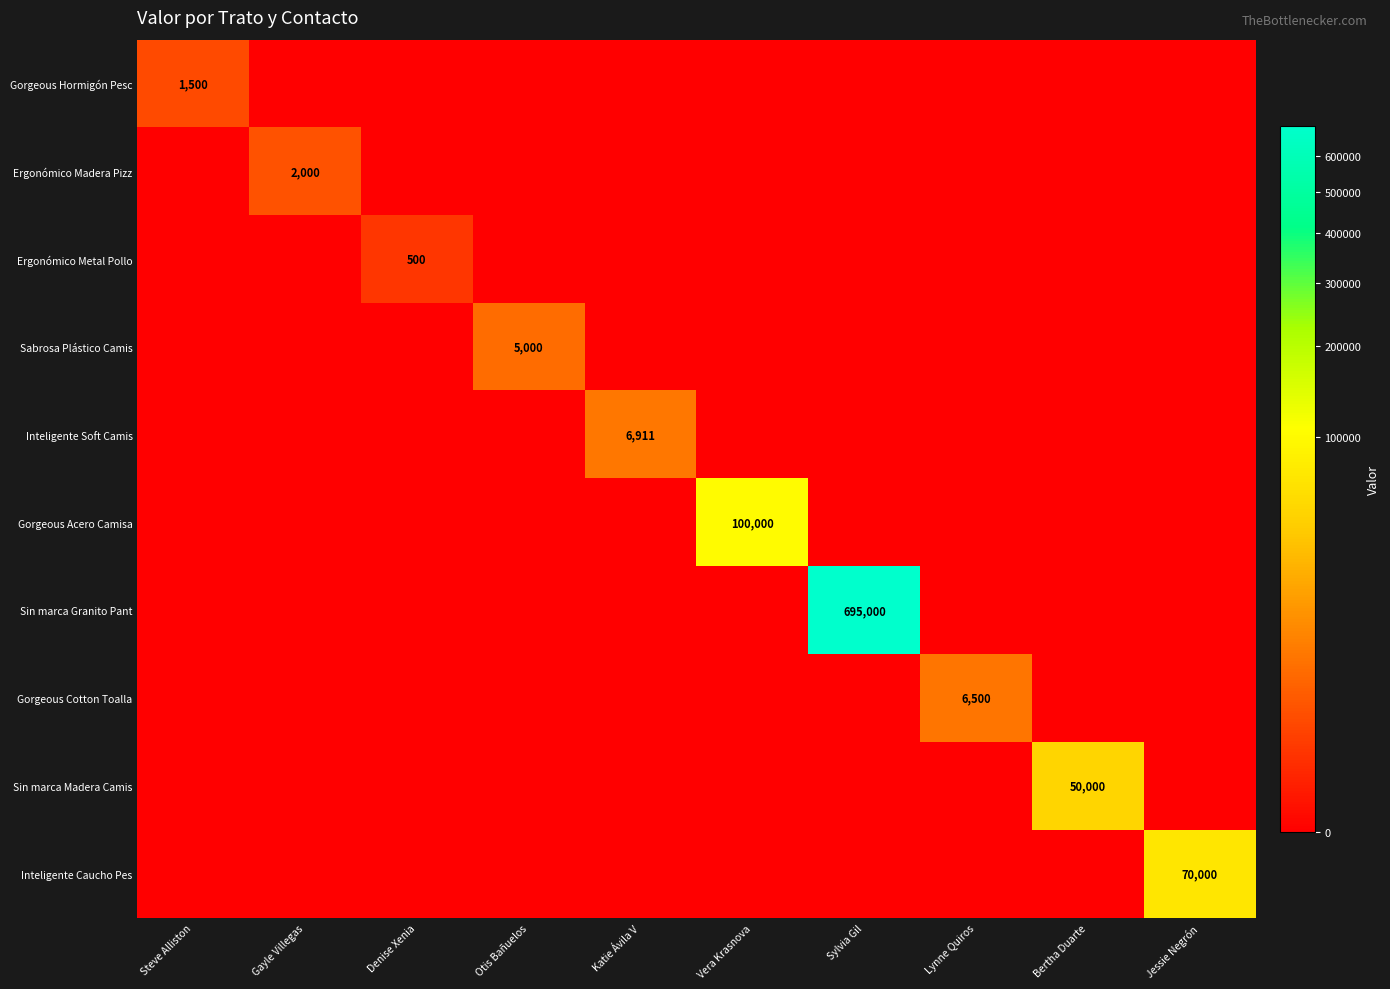

How many series are shown in this chart?

10